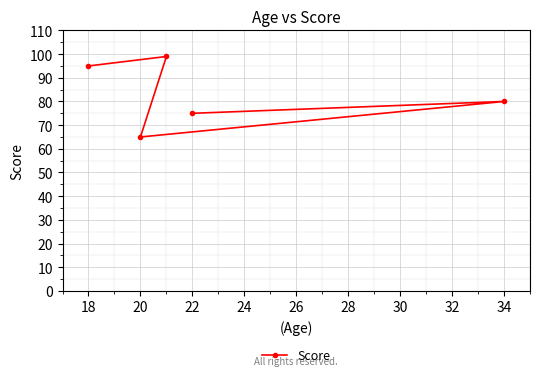

Reading right to left, what are all the values shown in this chart?

80	75	99	65	95